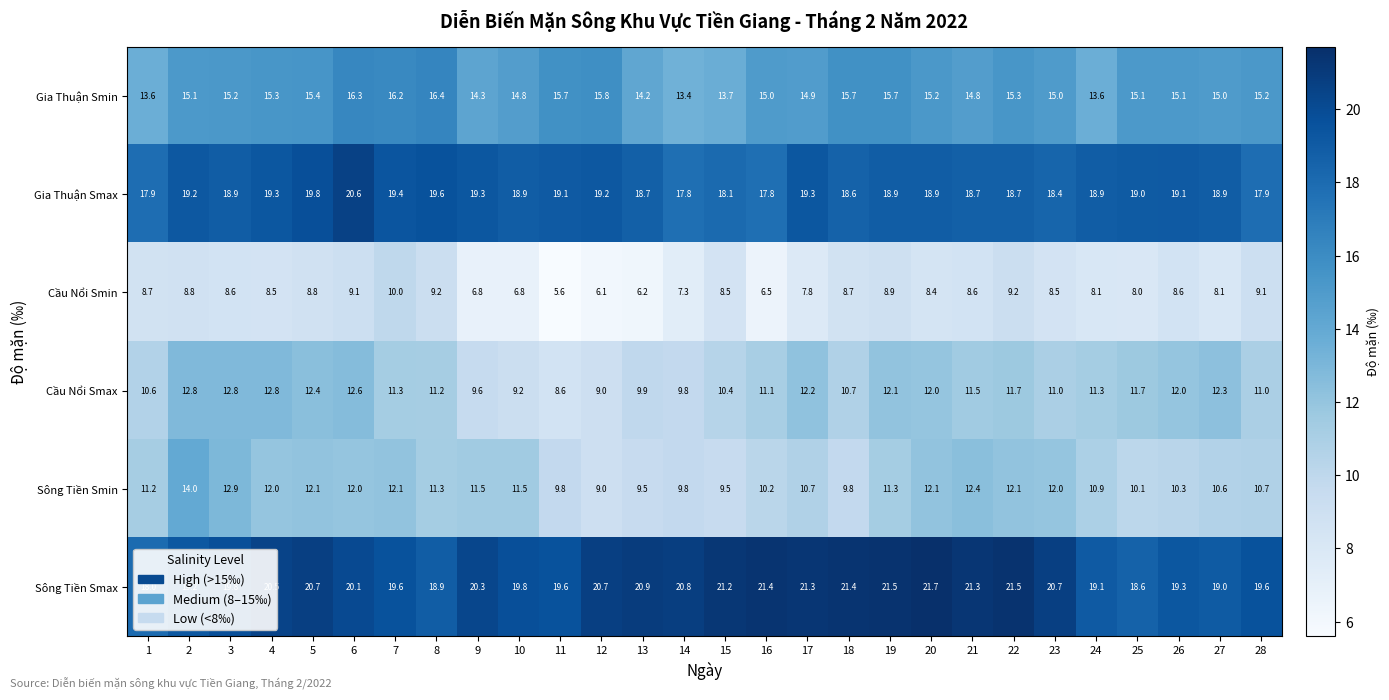

Is it true that Sông Tiền Smax equals 6.7 at 26?

False